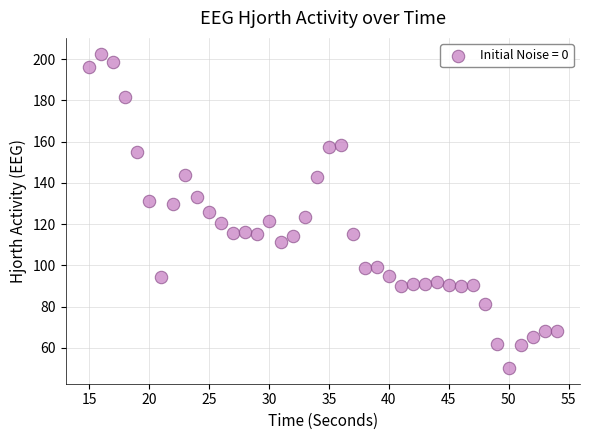

What is the range of X values (max minus min)?

39.0